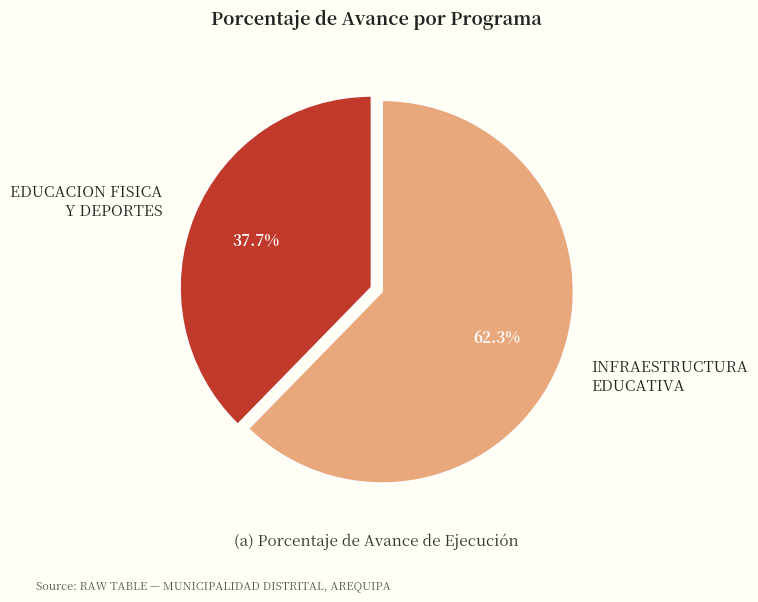

Do EDUCACION FISICA Y DEPORTES and INFRAESTRUCTURA EDUCATIVA together represent more than half of the pie?

Yes